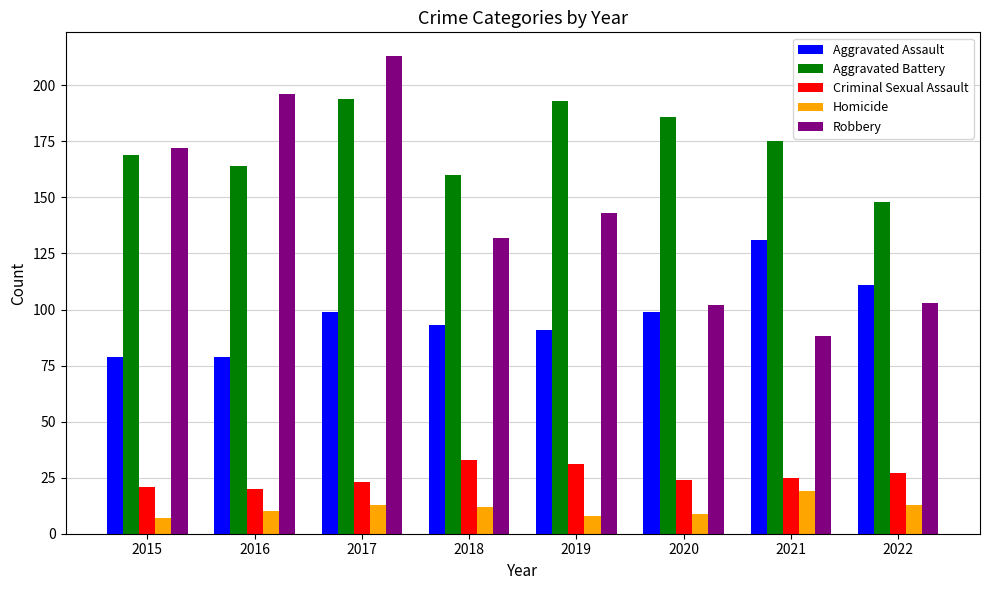

Which category has the highest value across all series?

2017